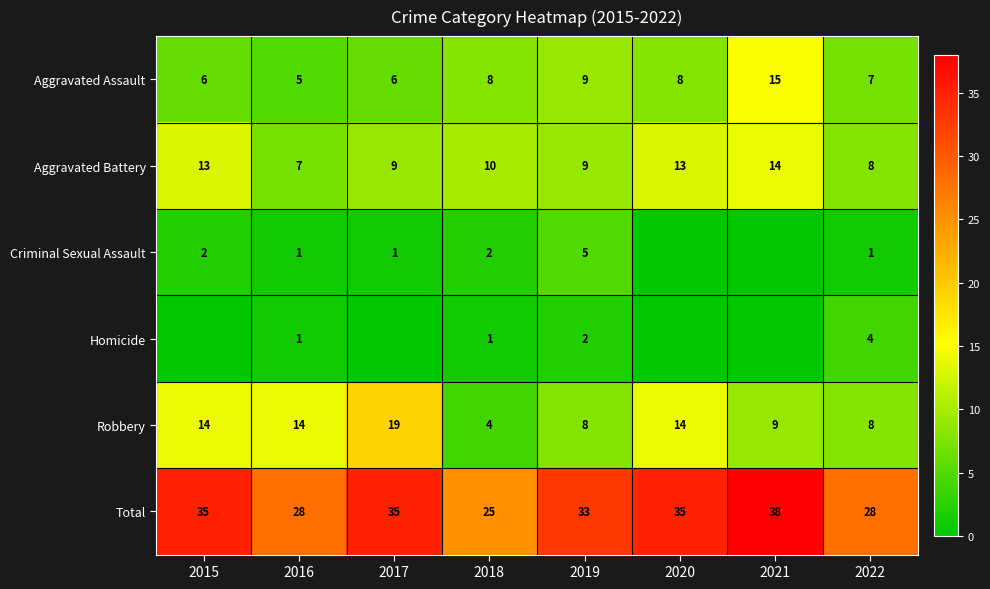

What is the difference between the maximum and minimum values in the Total series?

13